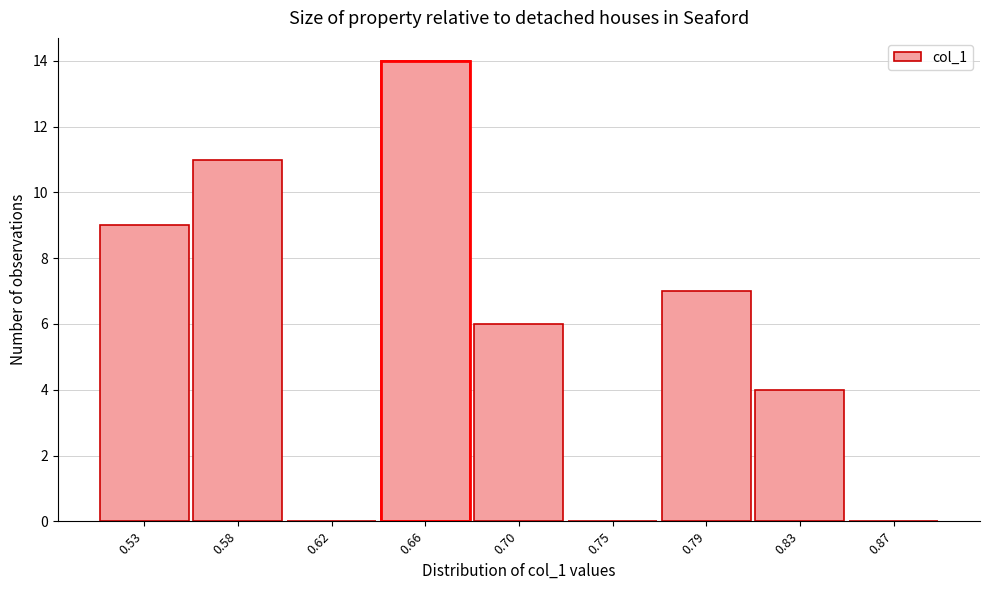

Reading left to right, list all the values displayed in this chart.

0.53=9	0.58=11	0.62=0	0.66=14	0.70=6	0.75=0	0.79=7	0.83=4	0.87=0